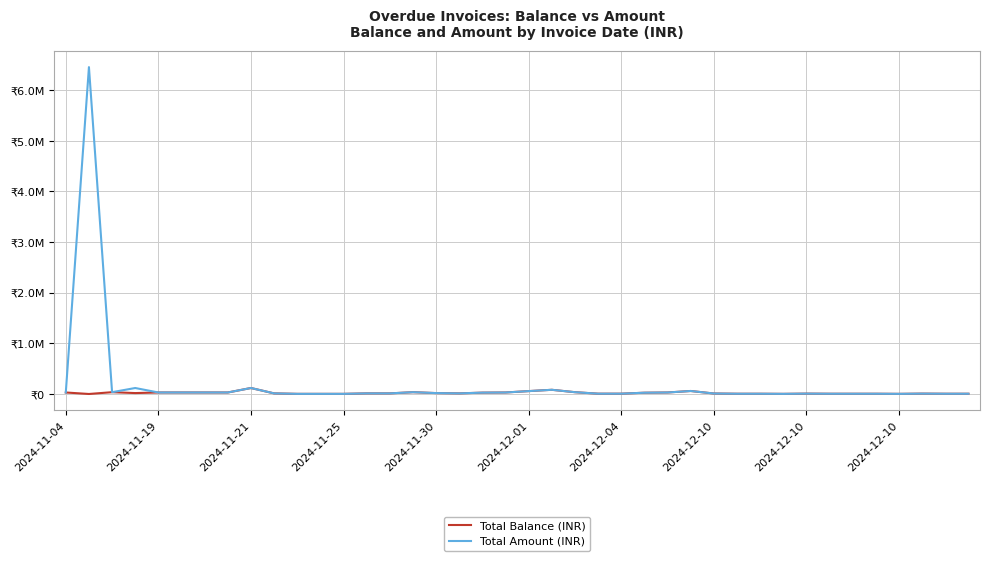

Which series has the largest total across all categories?

Total Amount (INR)